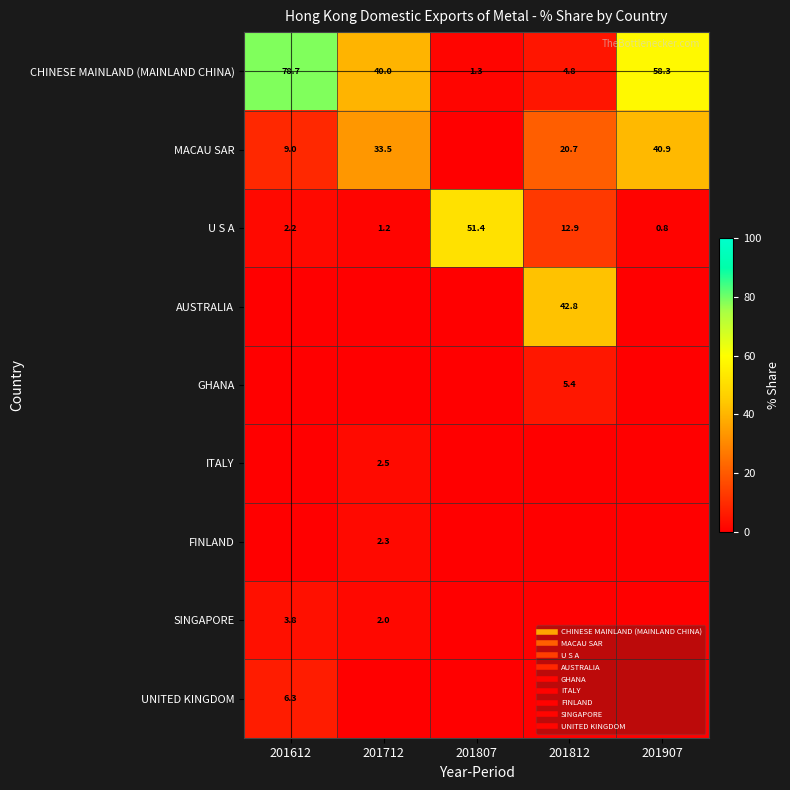

What is the sum of all U S A values?

68.4